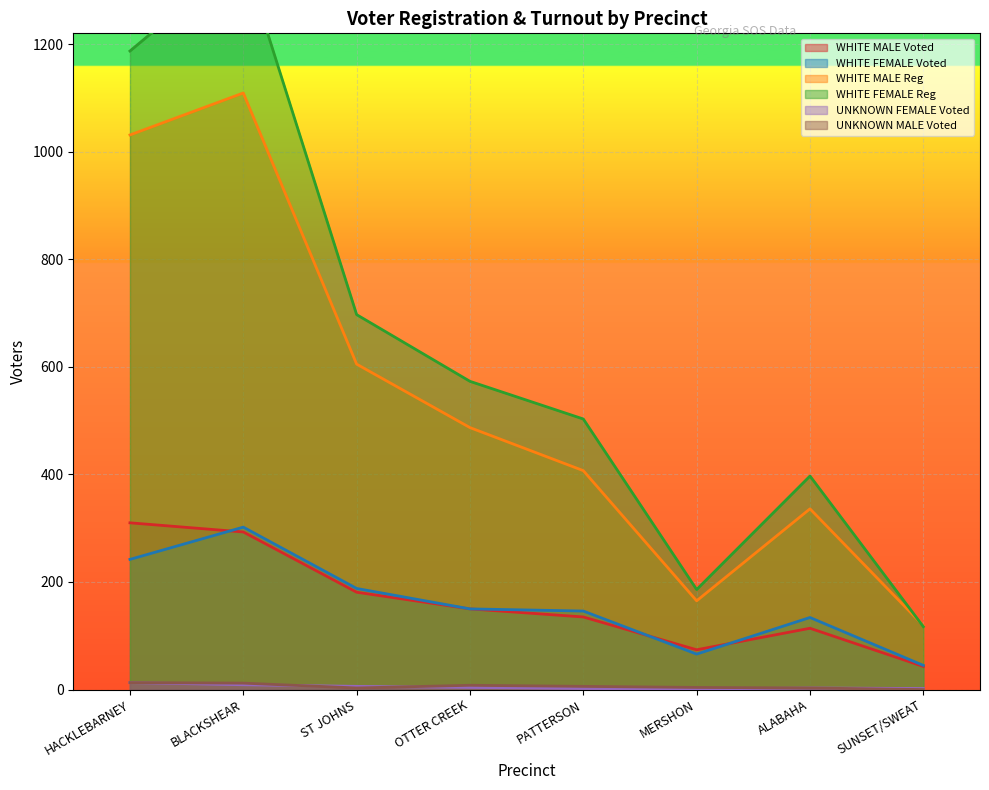

Reading left to right, what are all the values shown in this chart?

WHITE MALE Voted: HACKLEBARNEY=310	BLACKSHEAR=293	ST JOHNS=181	OTTER CREEK=150	PATTERSON=135	MERSHON=74	ALABAHA=114	SUNSET/SWEAT=43
WHITE FEMALE Voted: HACKLEBARNEY=242	BLACKSHEAR=302	ST JOHNS=188	OTTER CREEK=150	PATTERSON=146	MERSHON=66	ALABAHA=134	SUNSET/SWEAT=45
WHITE MALE Reg: HACKLEBARNEY=1031	BLACKSHEAR=1109	ST JOHNS=605	OTTER CREEK=487	PATTERSON=407	MERSHON=165	ALABAHA=336	SUNSET/SWEAT=119
WHITE FEMALE Reg: HACKLEBARNEY=1187	BLACKSHEAR=1363	ST JOHNS=697	OTTER CREEK=573	PATTERSON=503	MERSHON=186	ALABAHA=397	SUNSET/SWEAT=117
UNKNOWN FEMALE Voted: HACKLEBARNEY=13	BLACKSHEAR=9	ST JOHNS=6	OTTER CREEK=4	PATTERSON=2	MERSHON=1	ALABAHA=3	SUNSET/SWEAT=2
UNKNOWN MALE Voted: HACKLEBARNEY=13	BLACKSHEAR=12	ST JOHNS=3	OTTER CREEK=8	PATTERSON=6	MERSHON=4	ALABAHA=3	SUNSET/SWEAT=0